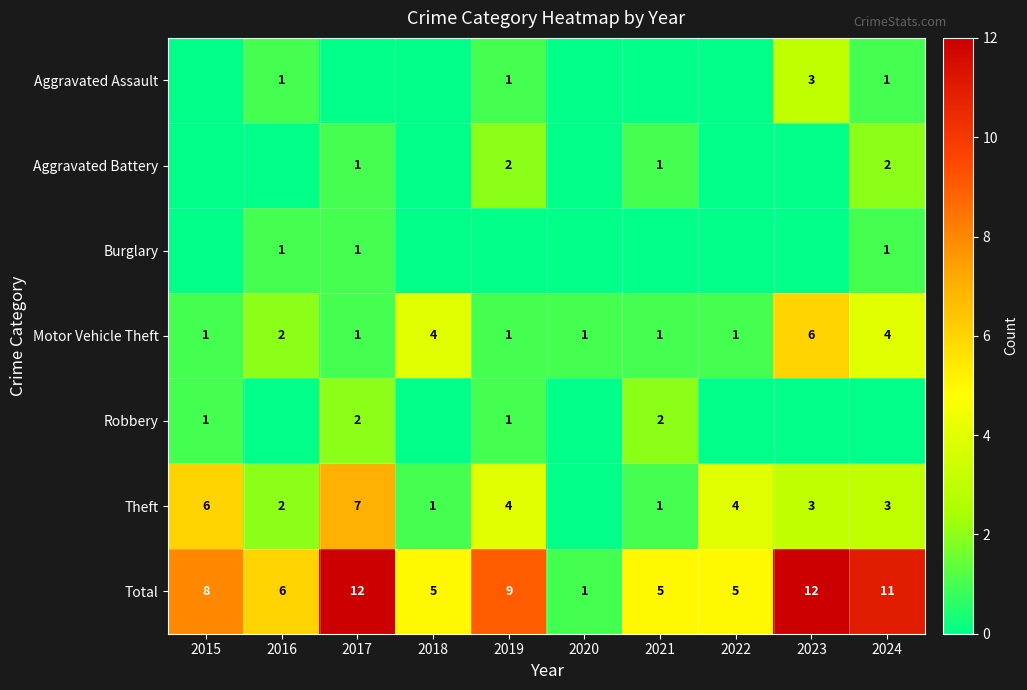

The Aggravated Battery series shows 2 at 2019. True or false?

True